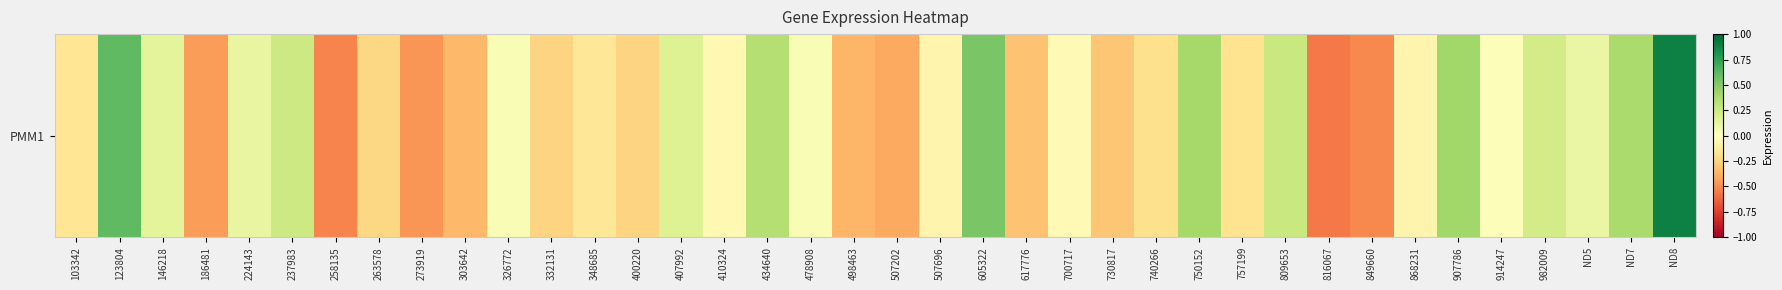

Rank the categories by value from lowest to highest.

816067, 258135, 849660, 273919, 186481, 507202, 498463, 303642, 617776, 730817, 332131, 400220, 263578, 740266, 757199, 103342, 348685, 868231, 507696, 410324, 700717, 914247, 326772, 478908, ND5, 224143, 146218, 407992, 982009, 237983, 809653, 434640, ND7, 750152, 907786, 605322, 123804, ND8